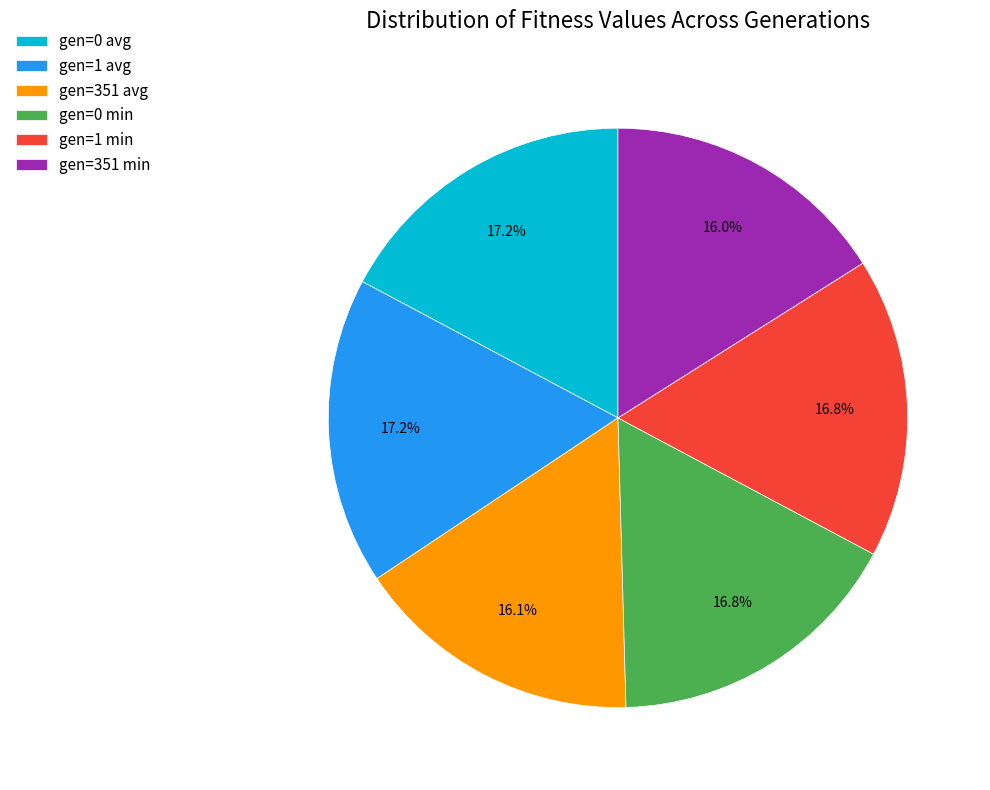

How many segments does this pie chart have?

6